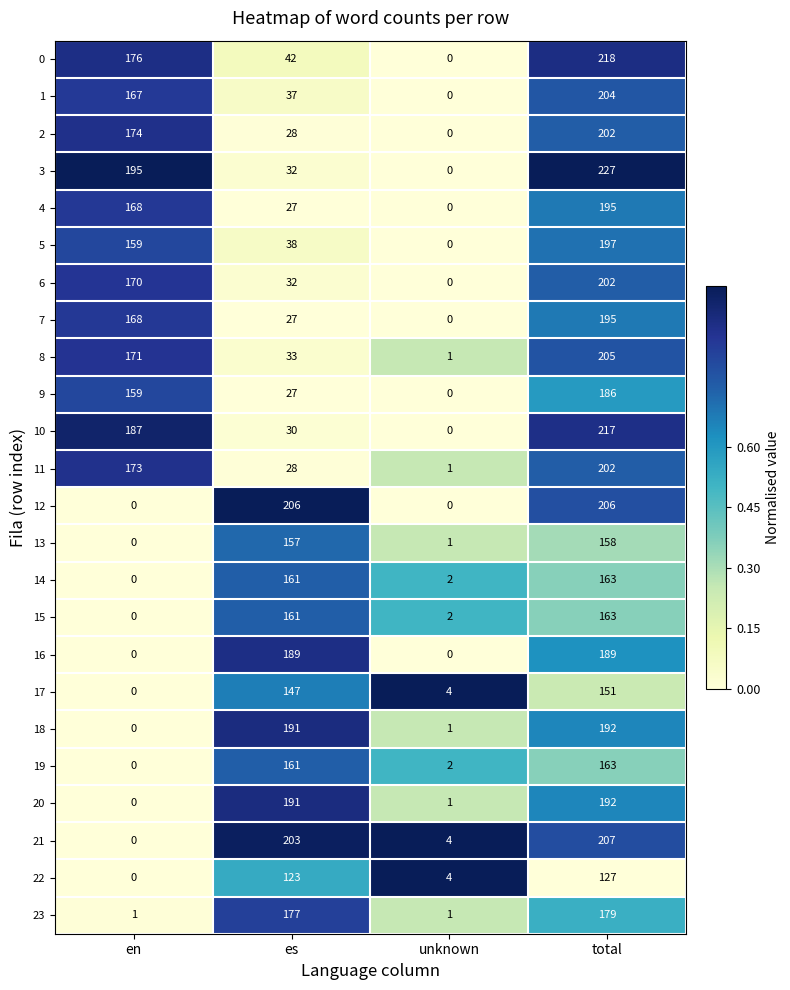

True or false: 1 has a value of 109 at unknown.

False